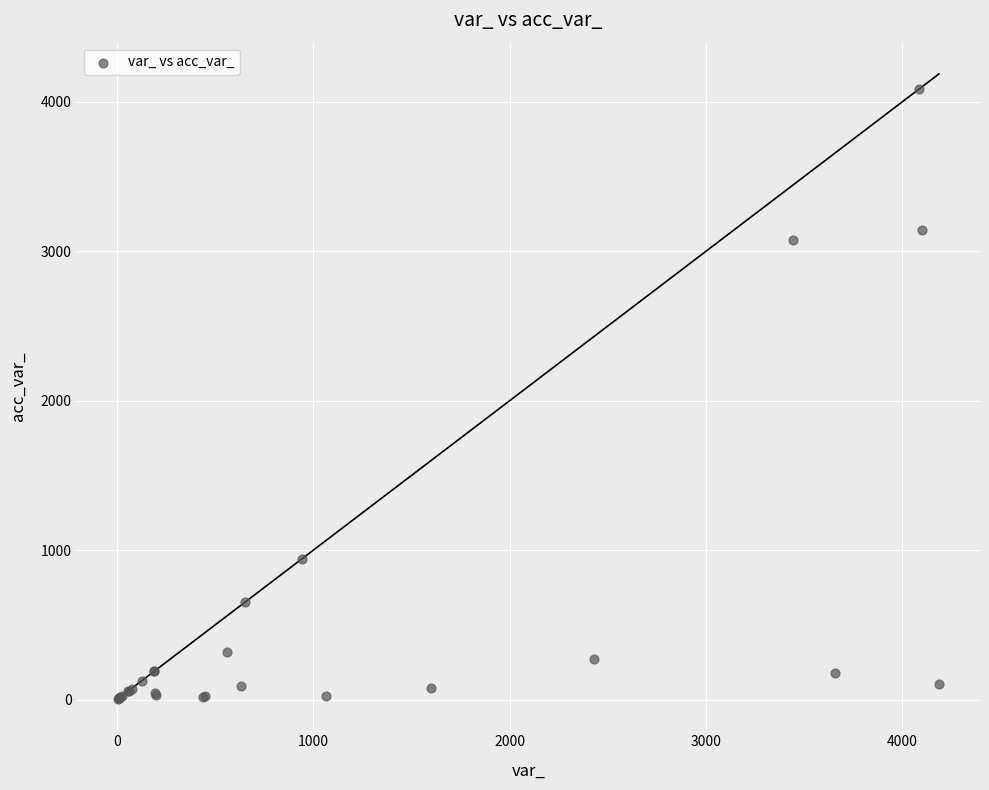

What Y value in the scatter plot is closest to 2043?

3075